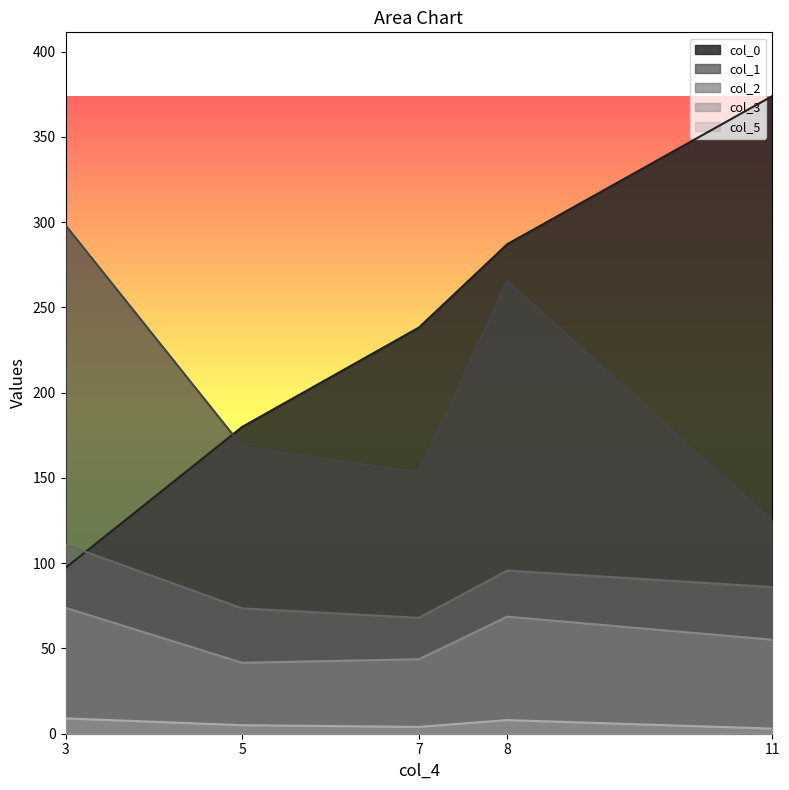

Reading left to right, extract all data points from this chart.

col_0: 3=97.2	5=179.9	7=238.2	8=287.0	11=373.9
col_1: 3=298.1	5=168.5	7=153.2	8=265.5	11=124.8
col_2: 3=110.9	5=73.5	7=67.9	8=95.7	11=86.0
col_3: 3=73.8	5=41.6	7=43.7	8=68.6	11=55.1
col_5: 3=9.0	5=5.0	7=4.0	8=8.0	11=3.0